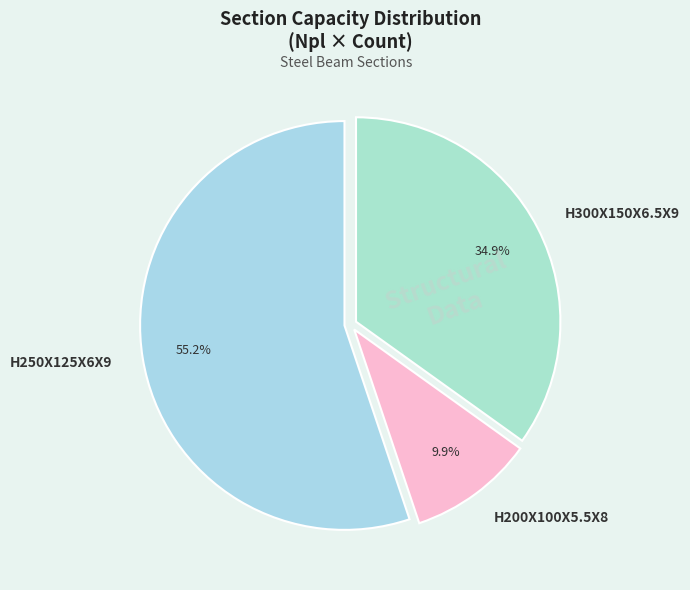

Is H250X125X6X9 the majority of the pie?

Yes